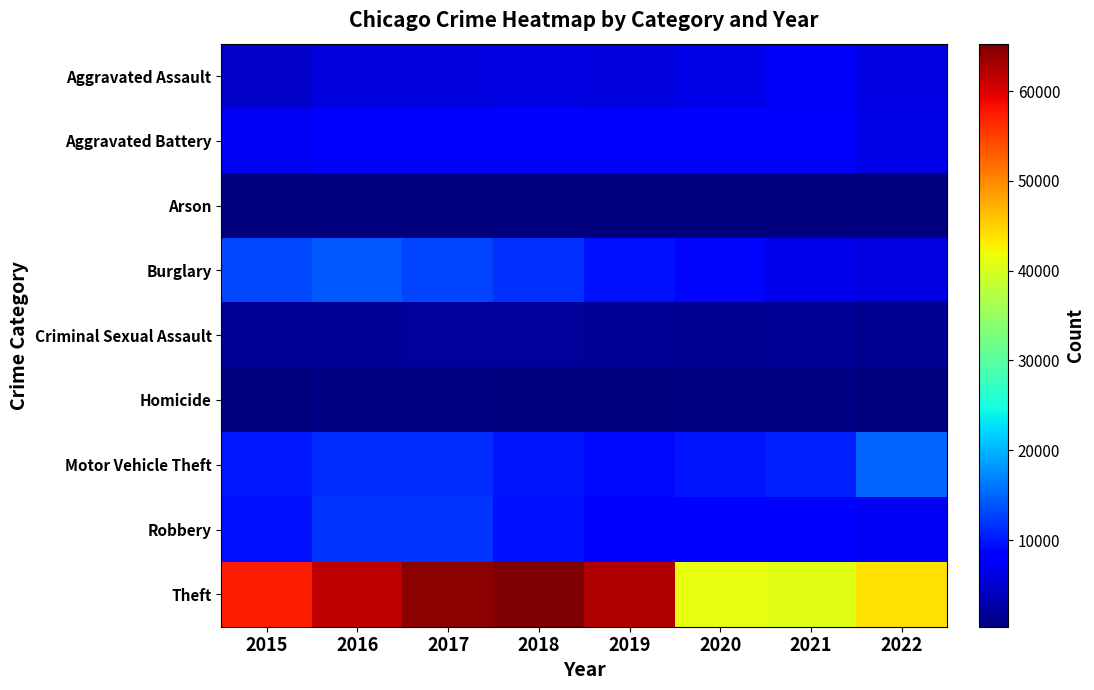

Reading left to right, what are all the values shown in this chart?

Aggravated Assault: 2015=4480	2016=5712	2017=5793	2018=6001	2019=5840	2020=6263	2021=7241	2022=5937
Aggravated Battery: 2015=7018	2016=8085	2017=7845	2018=7735	2019=7857	2020=8319	2021=8348	2022=6196
Arson: 2015=448	2016=515	2017=444	2018=373	2019=376	2020=589	2021=527	2022=348
Burglary: 2015=13184	2016=14289	2017=13001	2018=11746	2019=9639	2020=8755	2021=6657	2022=5982
Criminal Sexual Assault: 2015=1660	2016=1816	2017=1935	2018=1969	2019=1868	2020=1444	2021=1673	2022=1419
Homicide: 2015=496	2016=786	2017=672	2018=589	2019=498	2020=787	2021=803	2022=575
Motor Vehicle Theft: 2015=10068	2016=11286	2017=11380	2018=9983	2019=8978	2020=9955	2021=10594	2022=14868
Robbery: 2015=9638	2016=11960	2017=11880	2018=9679	2019=7994	2020=7855	2021=7919	2022=7003
Theft: 2015=57350	2016=61618	2017=64380	2018=65282	2019=62480	2020=41304	2021=40756	2022=43824